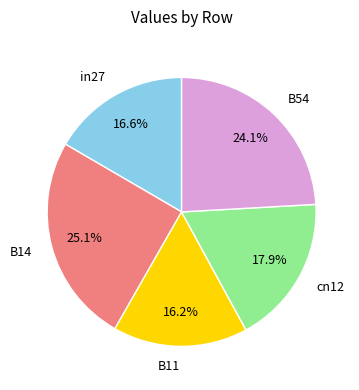

What is the total percentage of in27 and B54?

40.7%